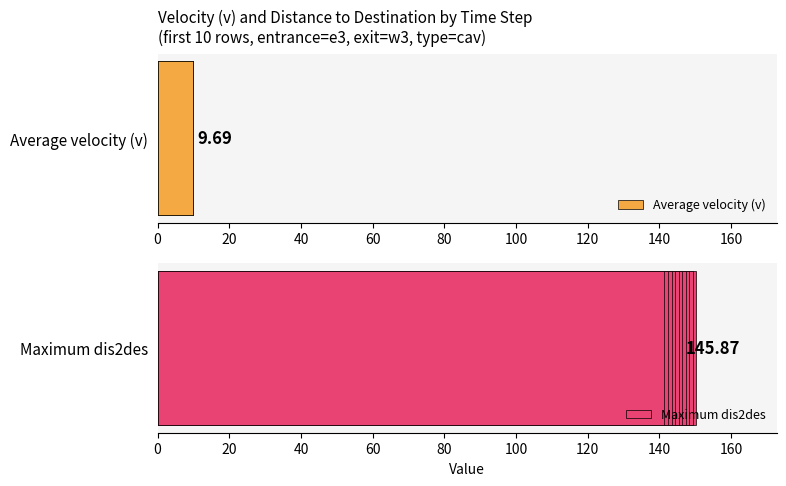

Is it true that Average velocity (v) equals 3.8 at 100?

False